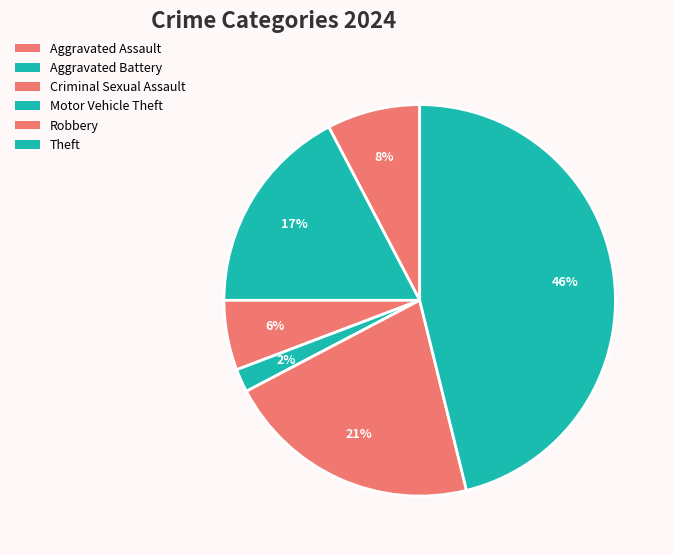

Is there a majority slice in this chart?

No